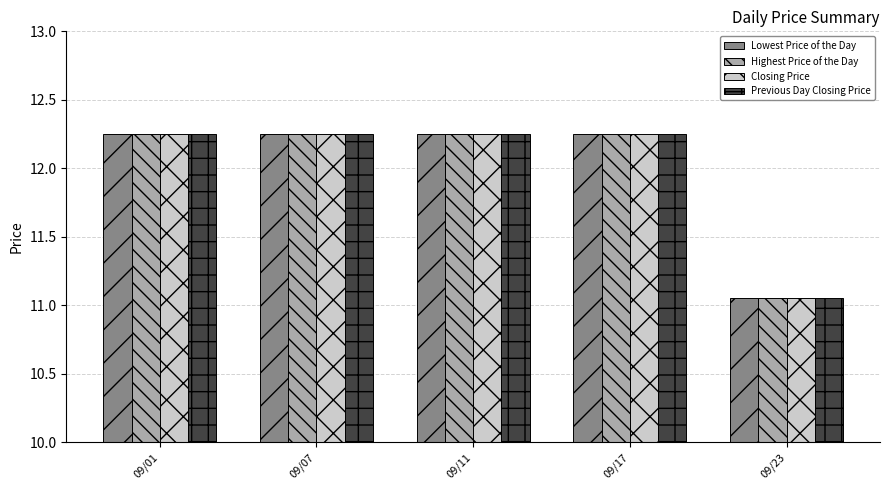

What is the total value across all series at 09/17?

49.0